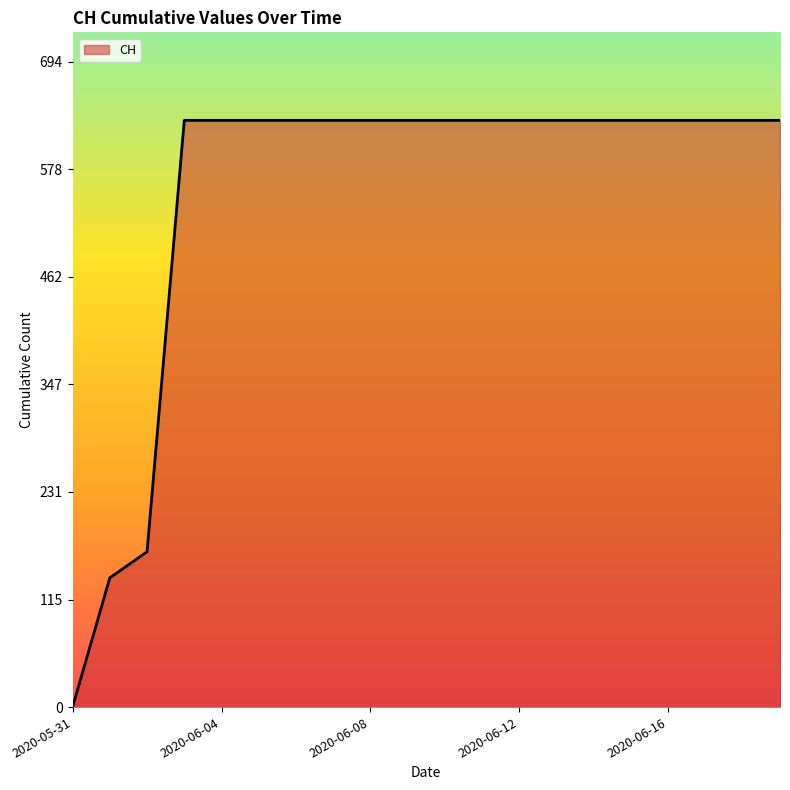

What is the maximum value shown in the chart?

631